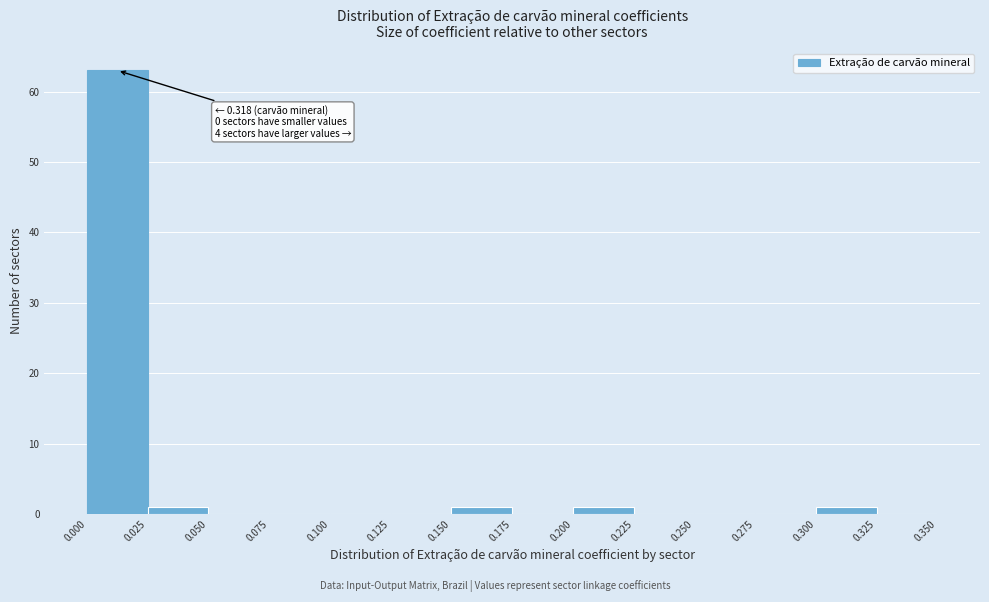

Which range on the x-axis has the tallest bar?

0.000 to 0.025